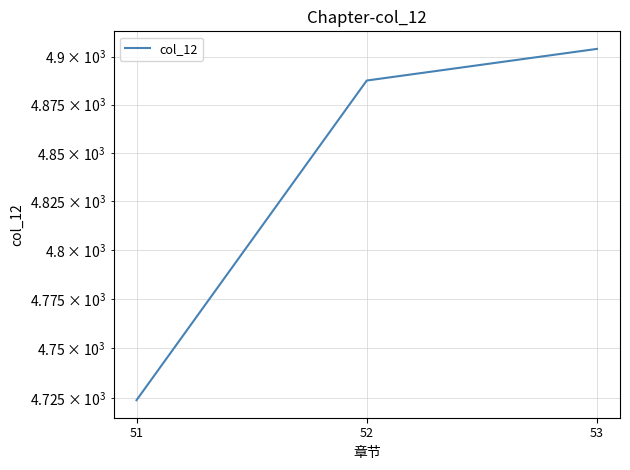

Approximately how many times larger is the value at 51 compared to 52?

1.0